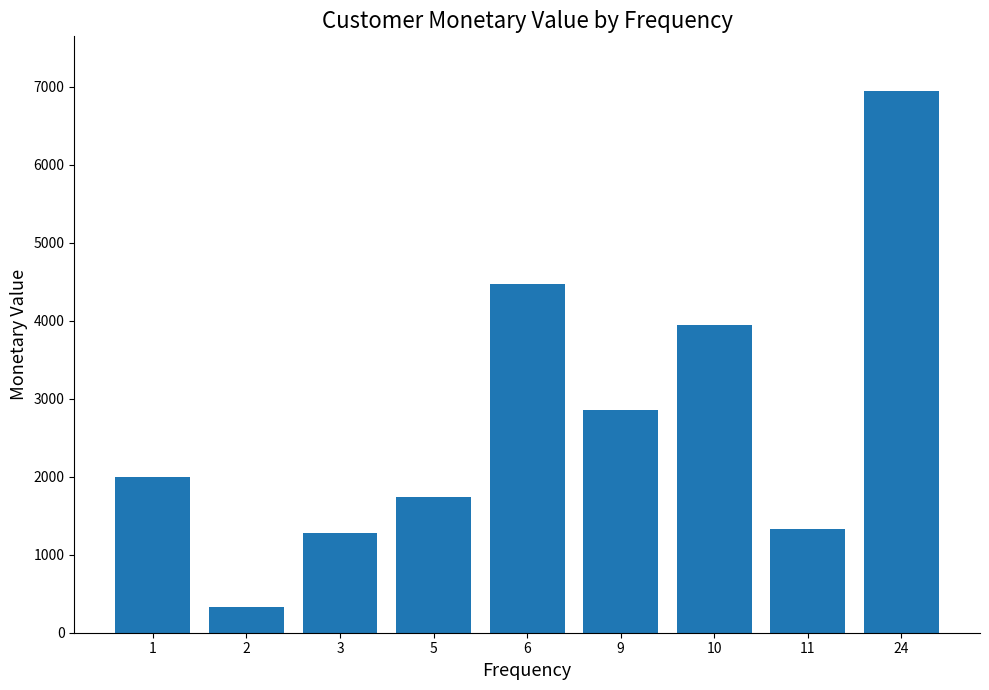

Which category has the highest value across all series?

24